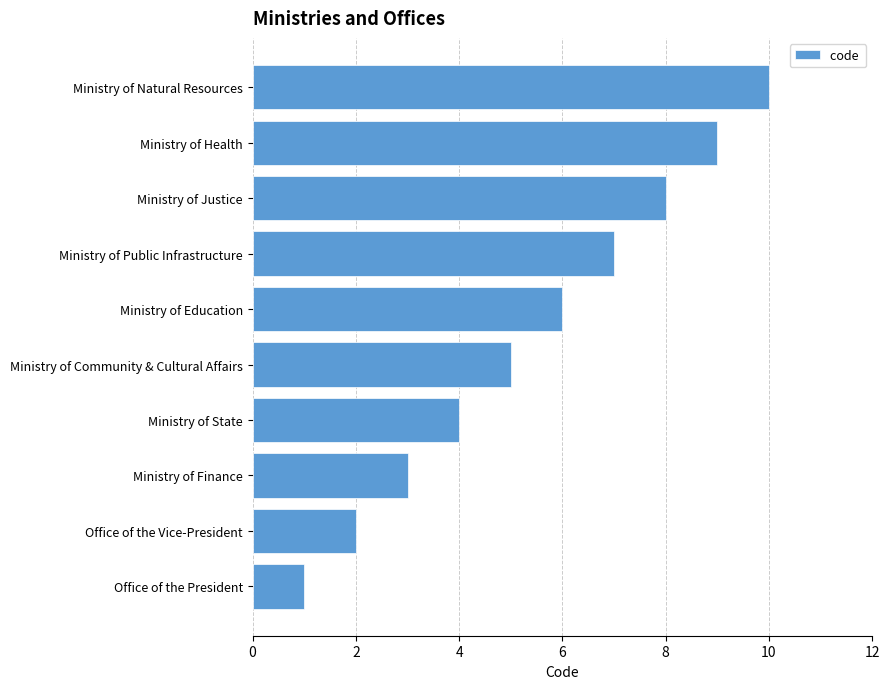

Does the chart contain stacked bars?

No